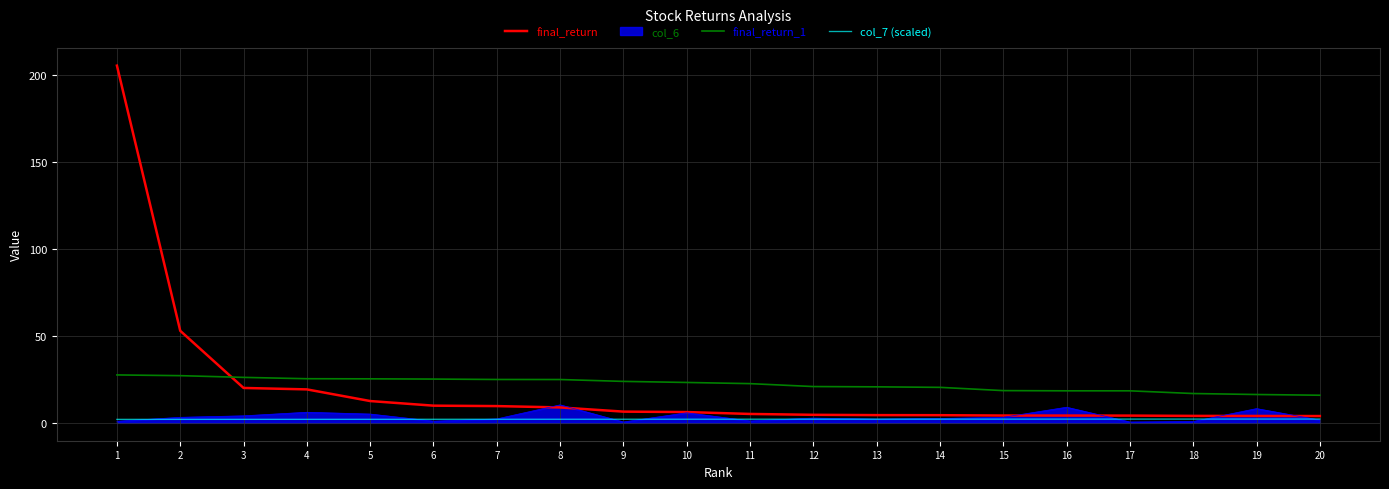

Is the value of final_return at 2 greater than the value of col_6 at 5?

Yes